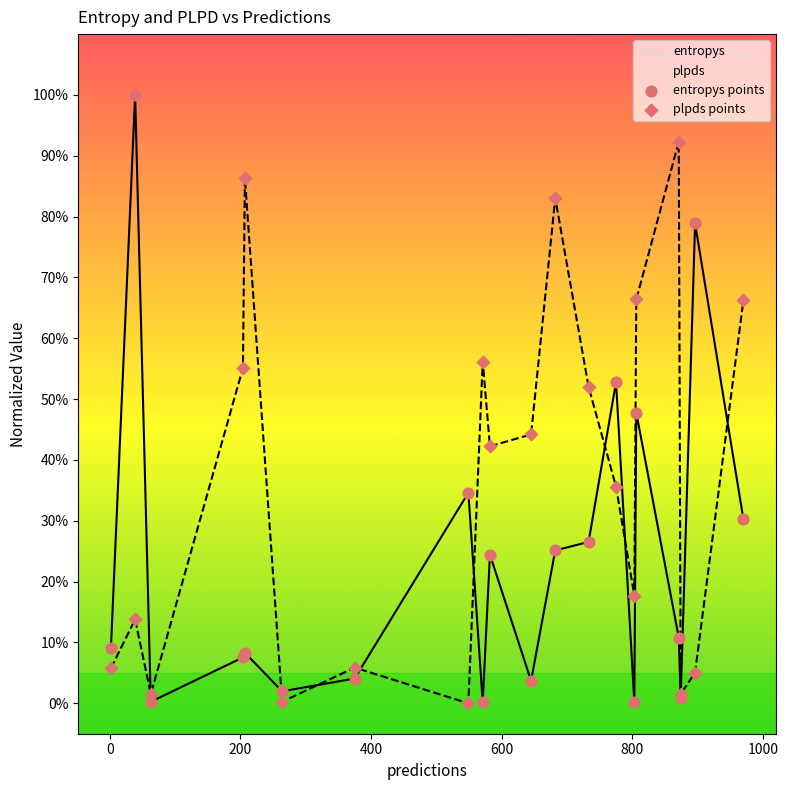

Which series has the largest Y range (max minus min)?

entropys points